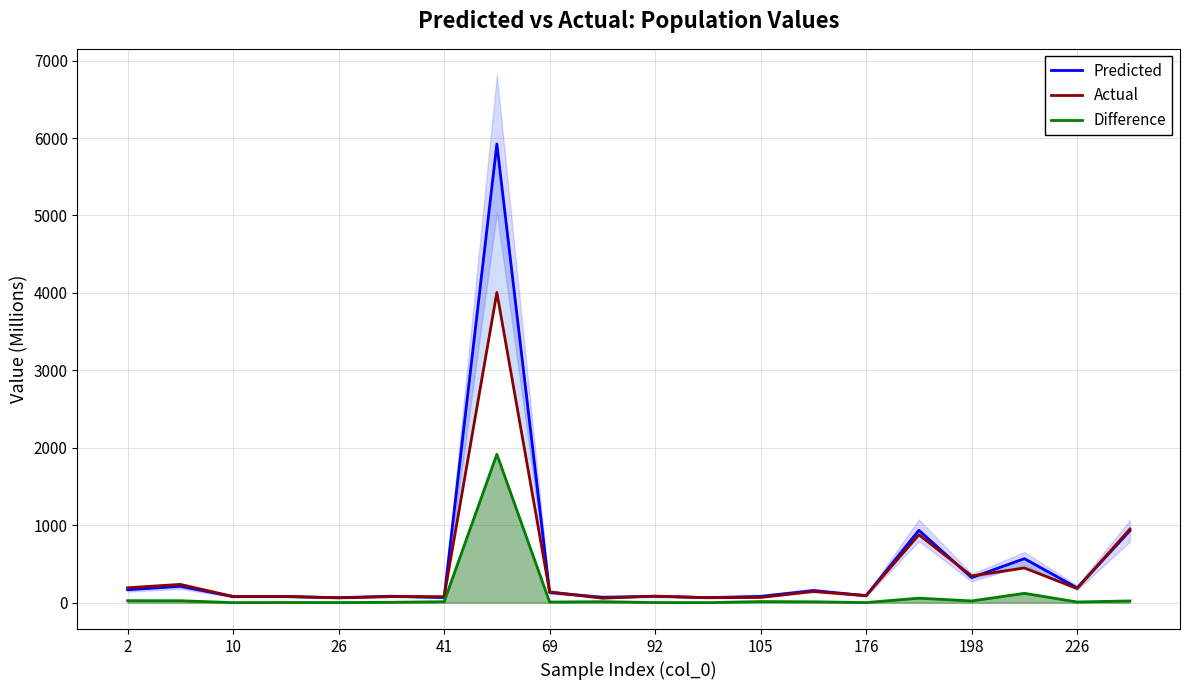

Does the chart display data point markers on the line(s)?

No